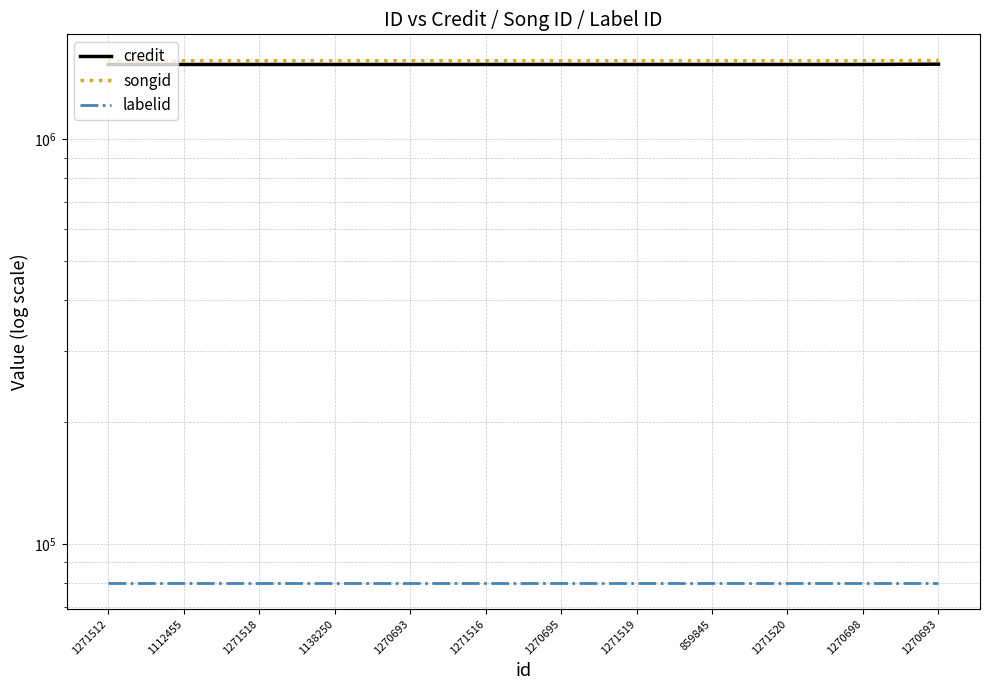

True or false: labelid has a value of 29724 at 1271519.

False